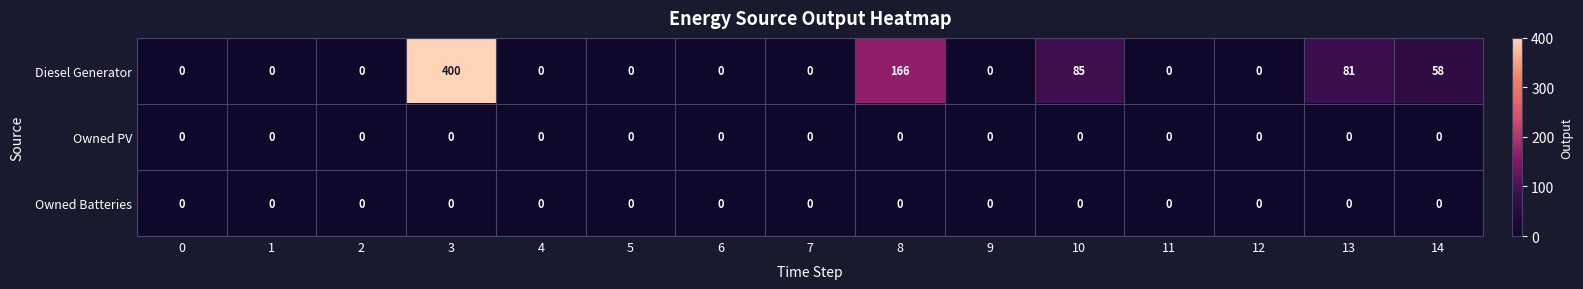

Is it true that Diesel Generator equals 263 at 6?

False